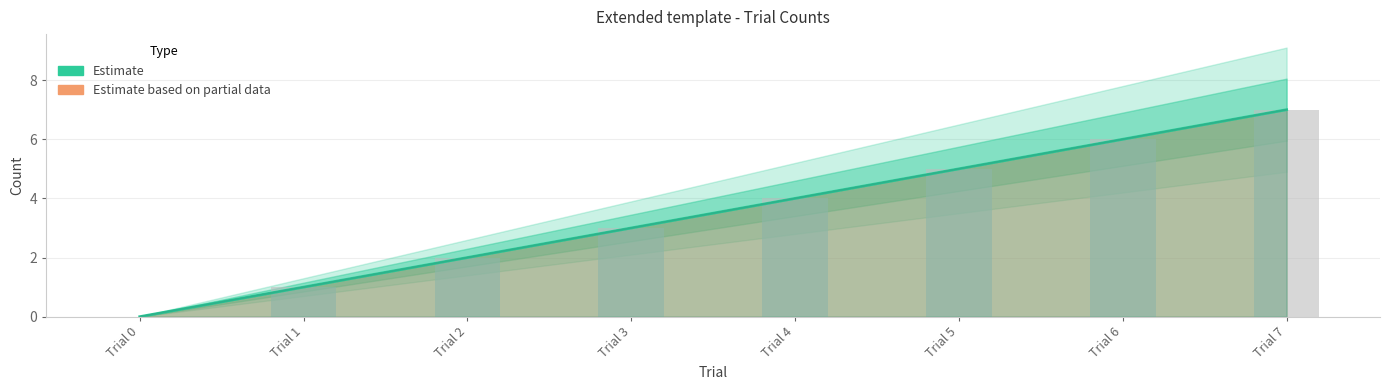

Which series changed the most between Trial 0 and Trial 5?

Estimate